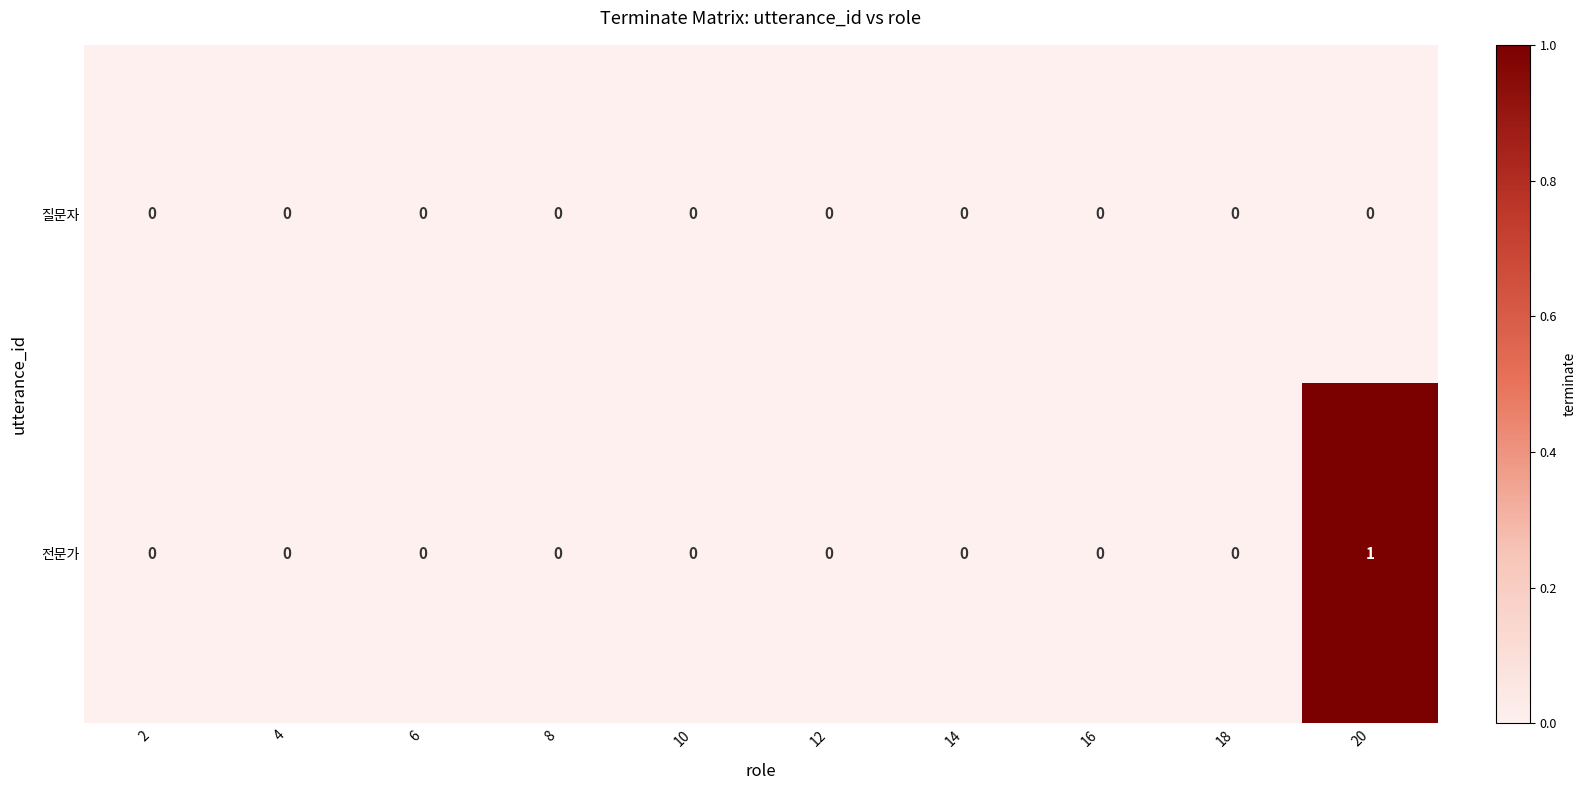

Rank the series by their average value, from highest to lowest.

전문가, 질문자